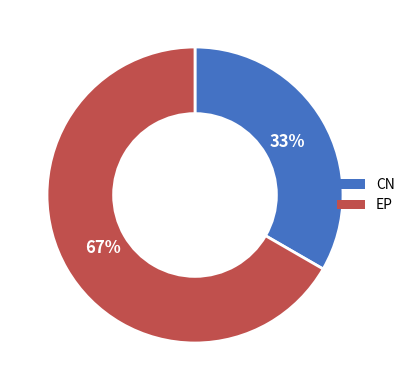

How many segments does this pie chart have?

2